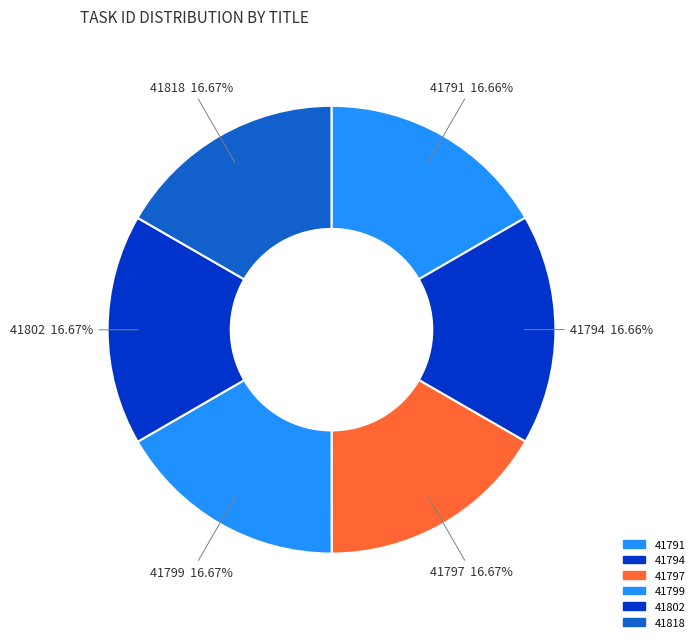

Is there any slice that represents more than half of the pie?

No